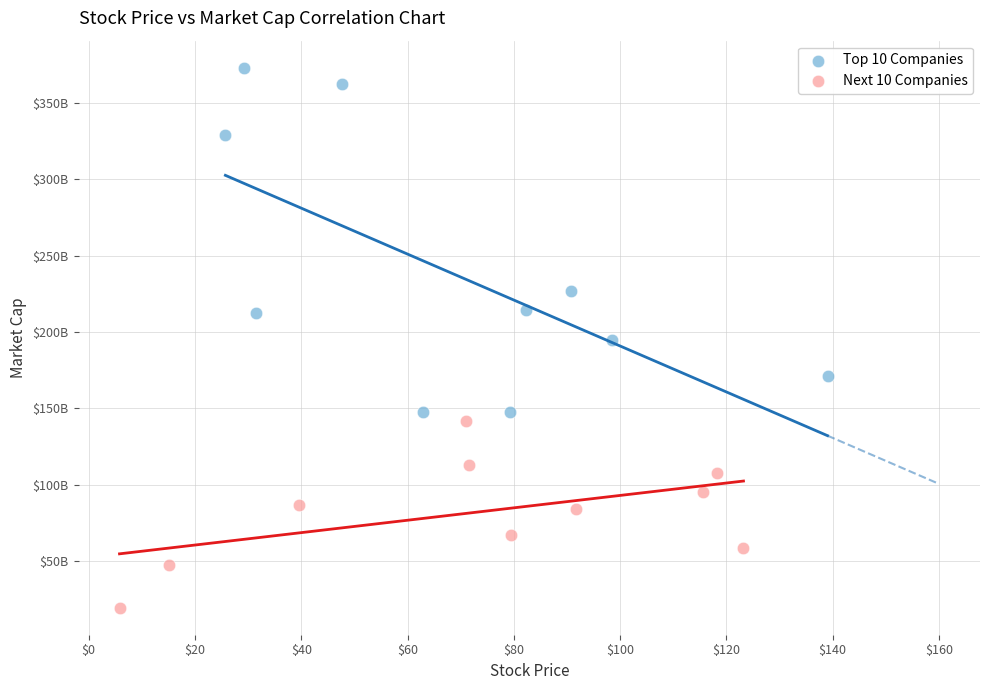

Which series has the widest spread of Y values?

Top 10 Companies